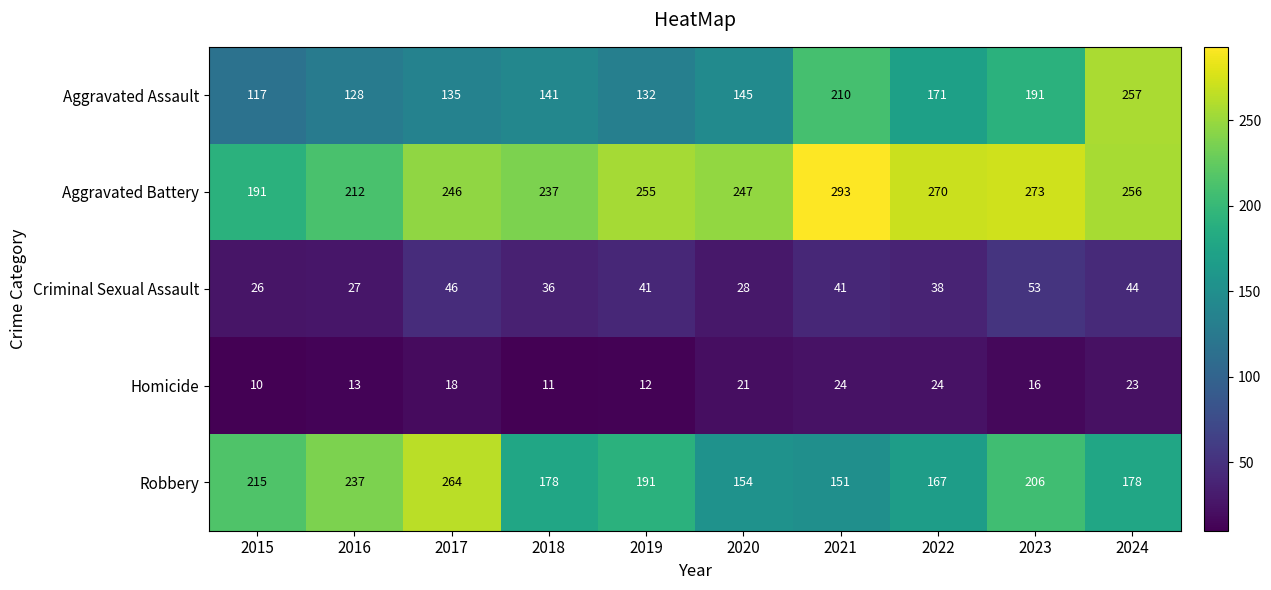

The value of Robbery at 2017 is 264. True or false?

True